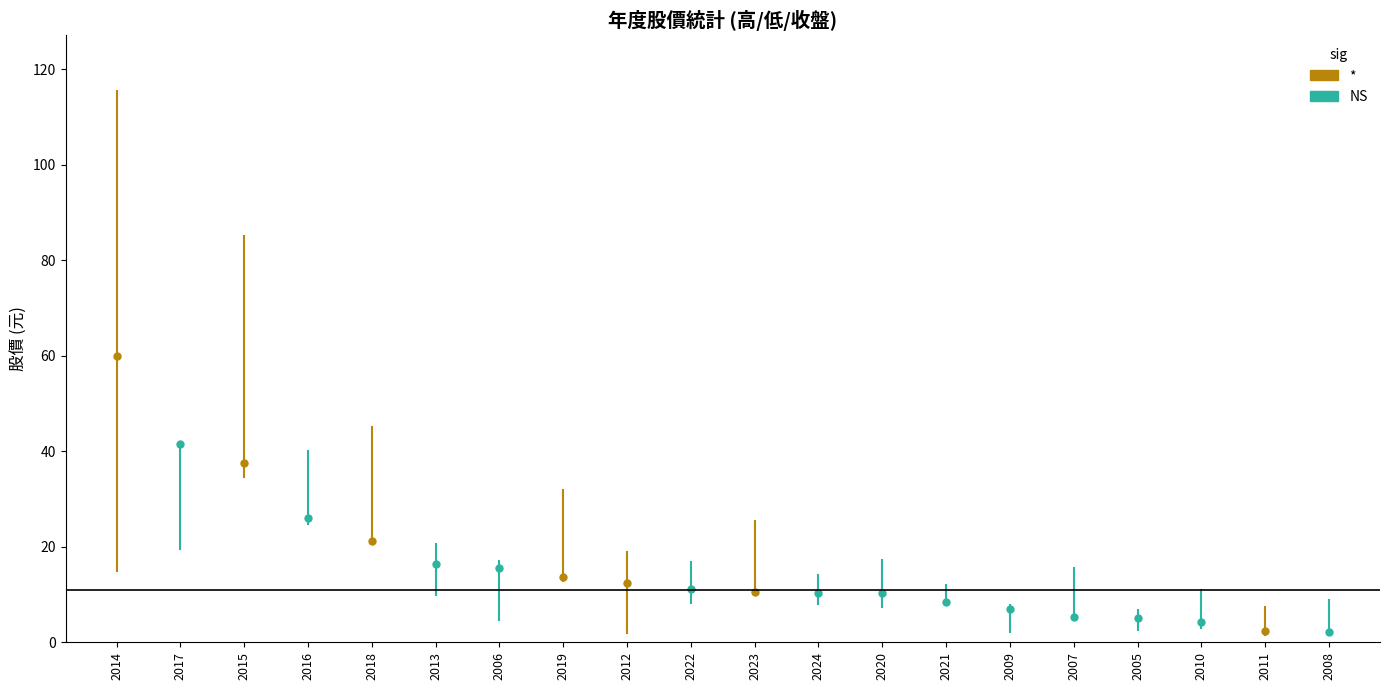

How many categories are shown in the chart?

20